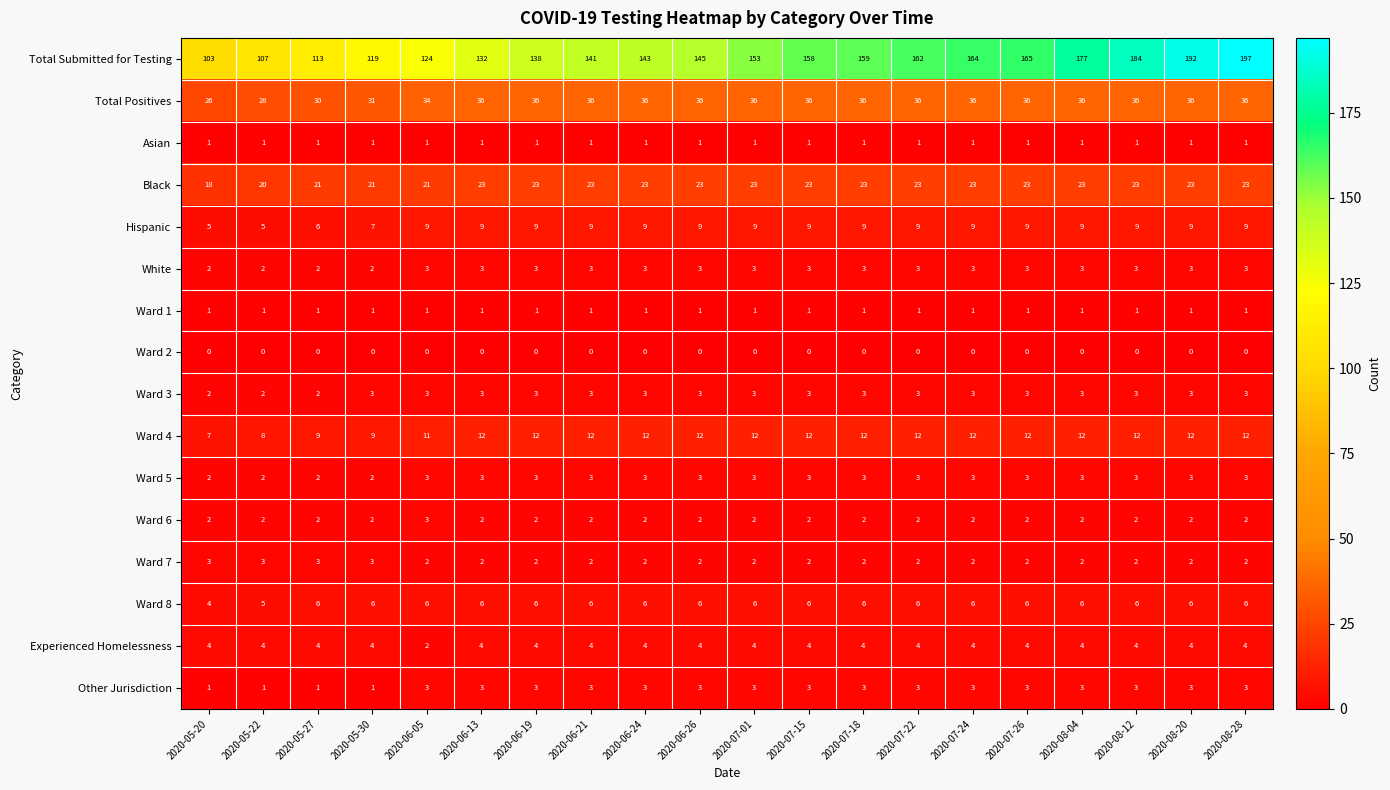

Between 2020-06-19 and 2020-07-22, which series saw the biggest shift?

Total Submitted for Testing